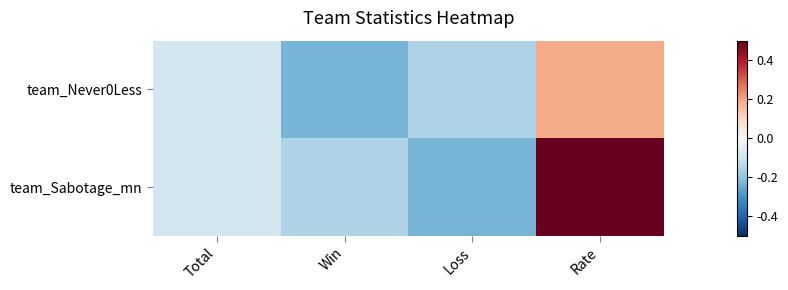

How many categories are shown in the chart?

4